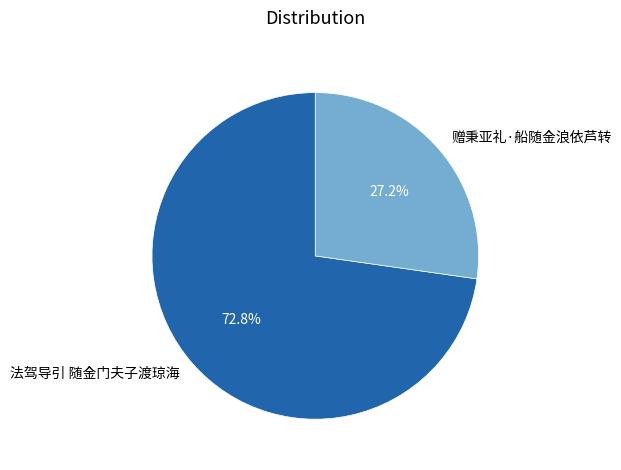

Which slice is the largest?

法驾导引 随金门夫子渡琼海